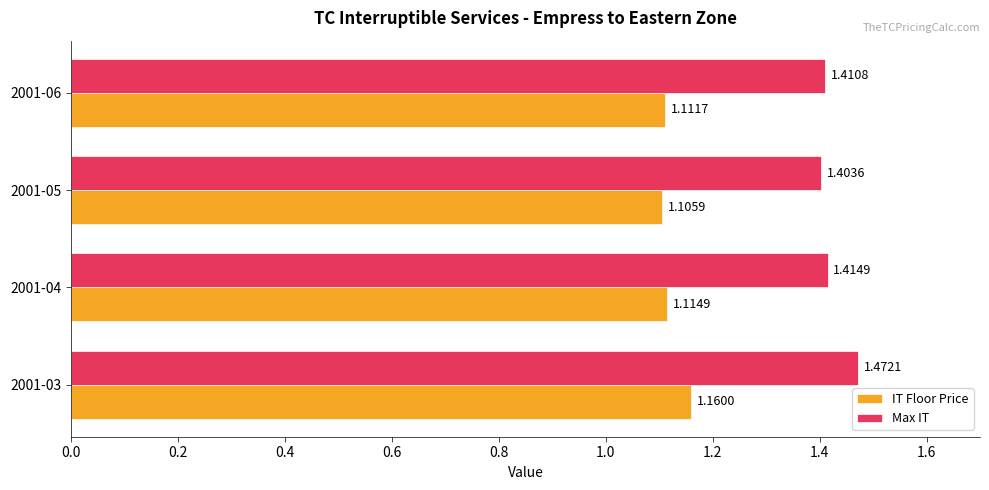

At which label is IT Floor Price closest to 1?

2001-05